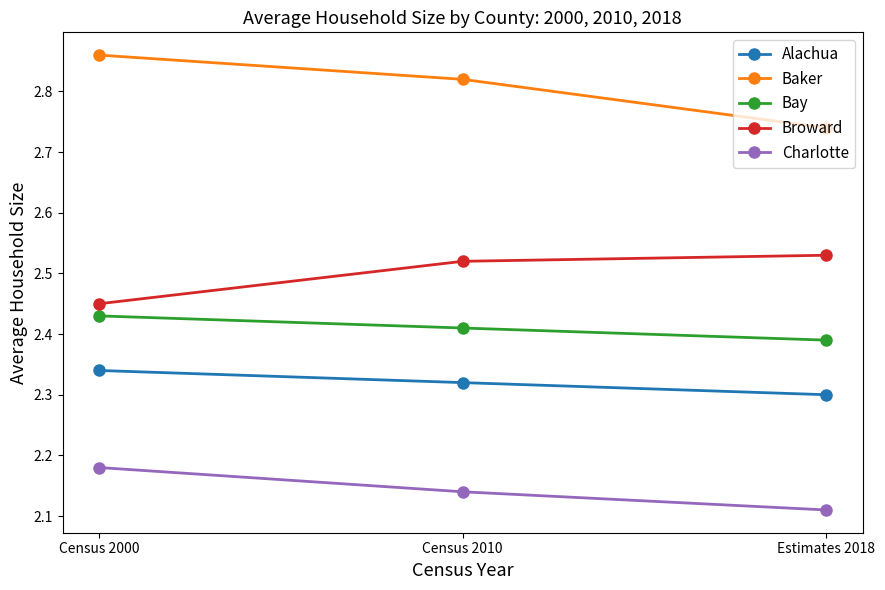

At which label does Baker reach its peak?

Census 2000